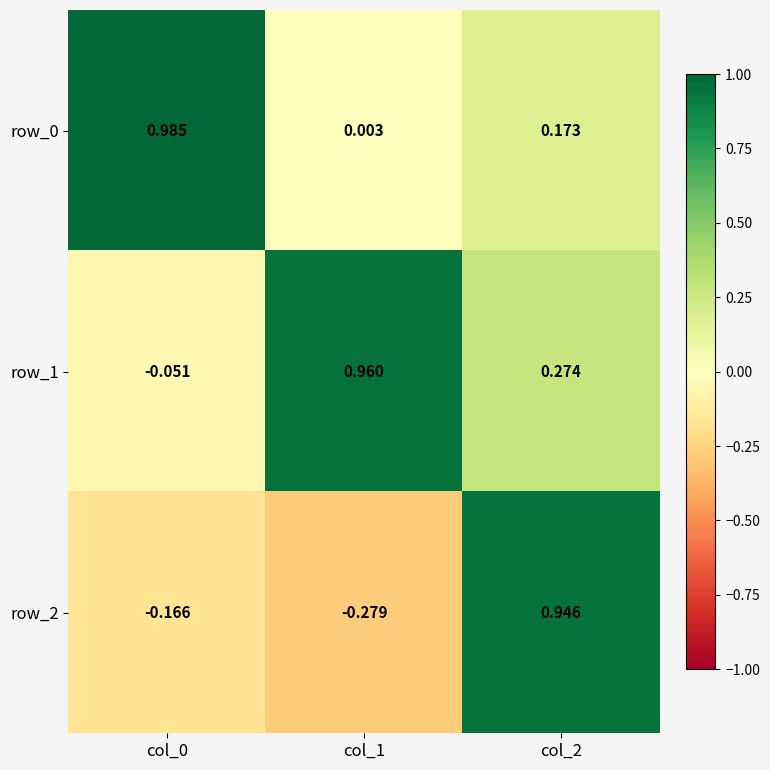

Is the value of row_0 at col_2 greater than the value of row_2 at col_1?

Yes